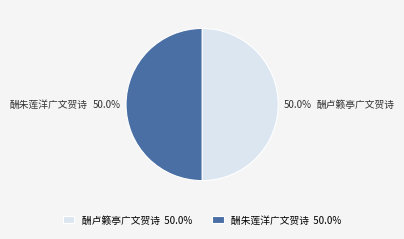

Approximately how many times larger is the value at 酬卢籁亭广文贺诗 compared to 酬朱莲洋广文贺诗?

1.0